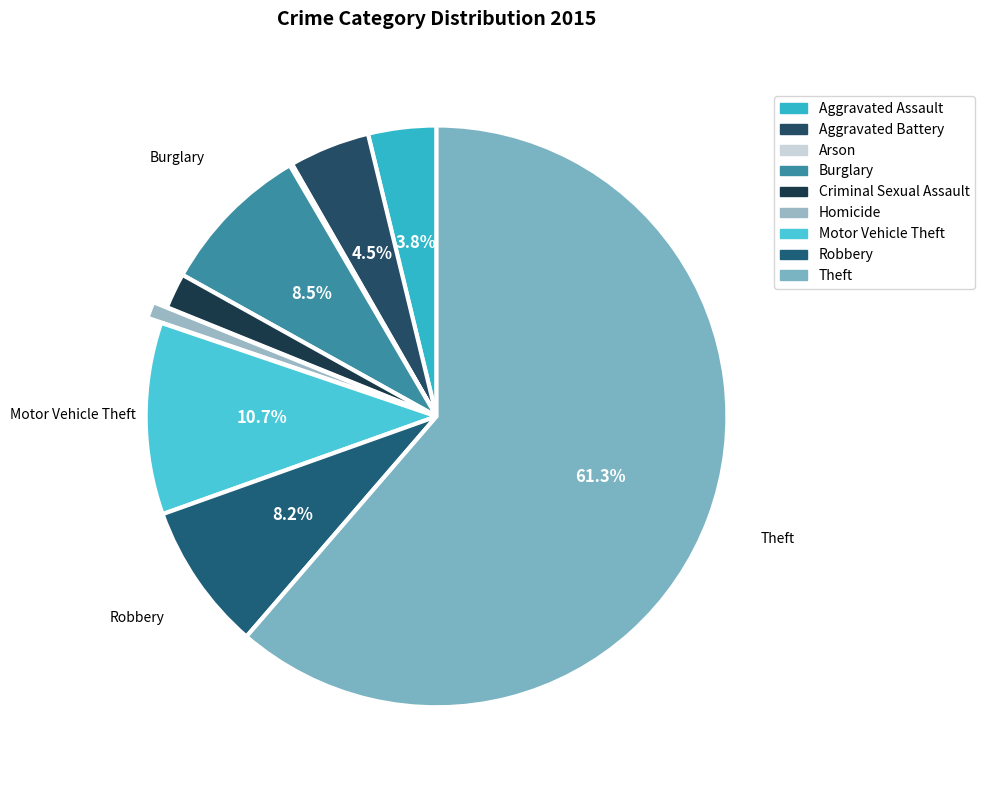

How many segments does this pie chart have?

9